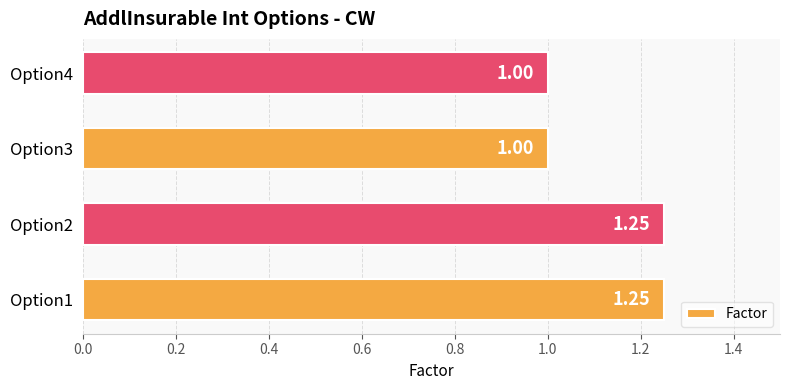

How many distinct data groups are displayed?

1